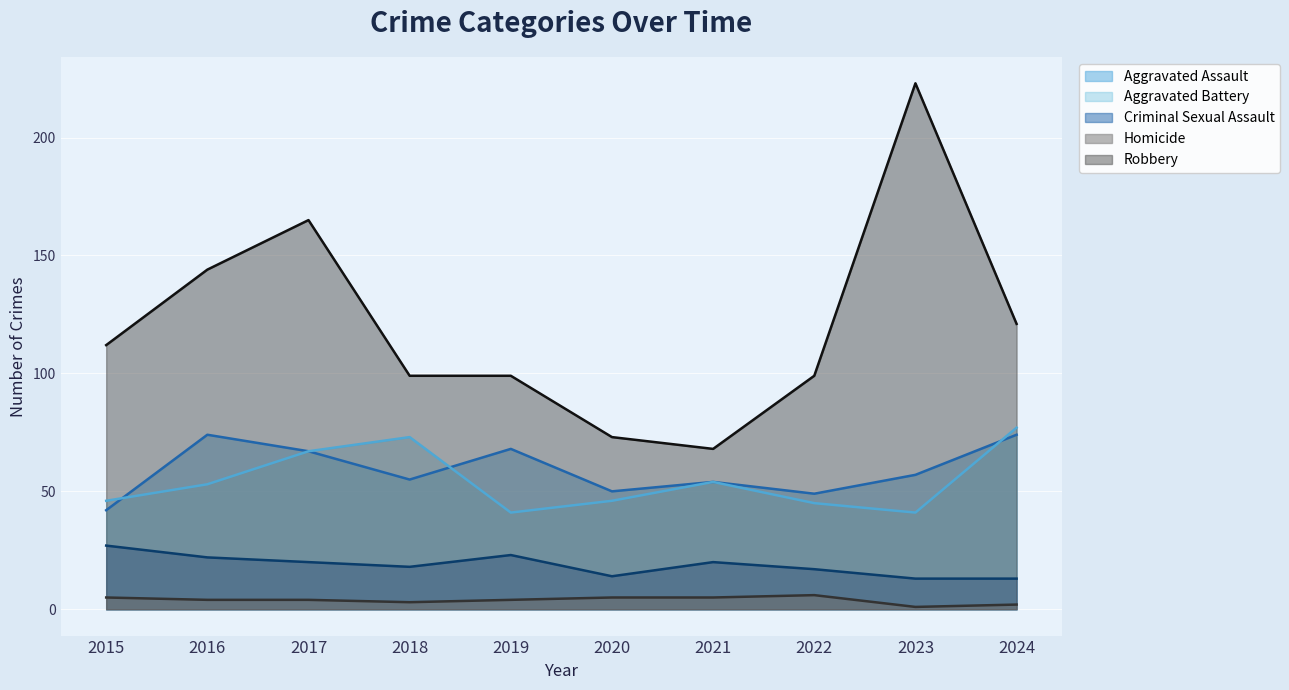

Which series has the largest total across all categories?

Robbery